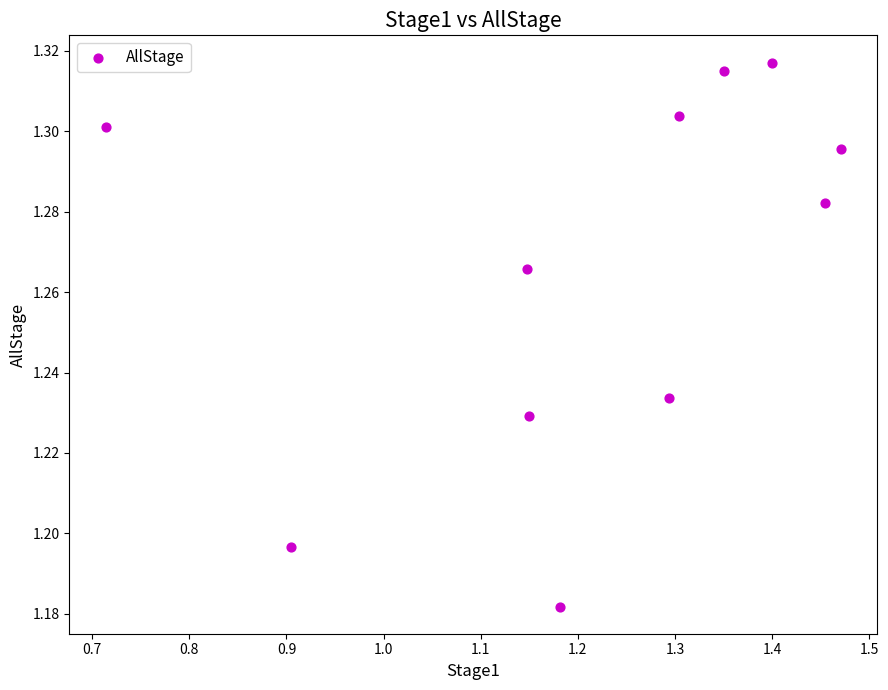

What is the range of X values (max minus min)?

0.8